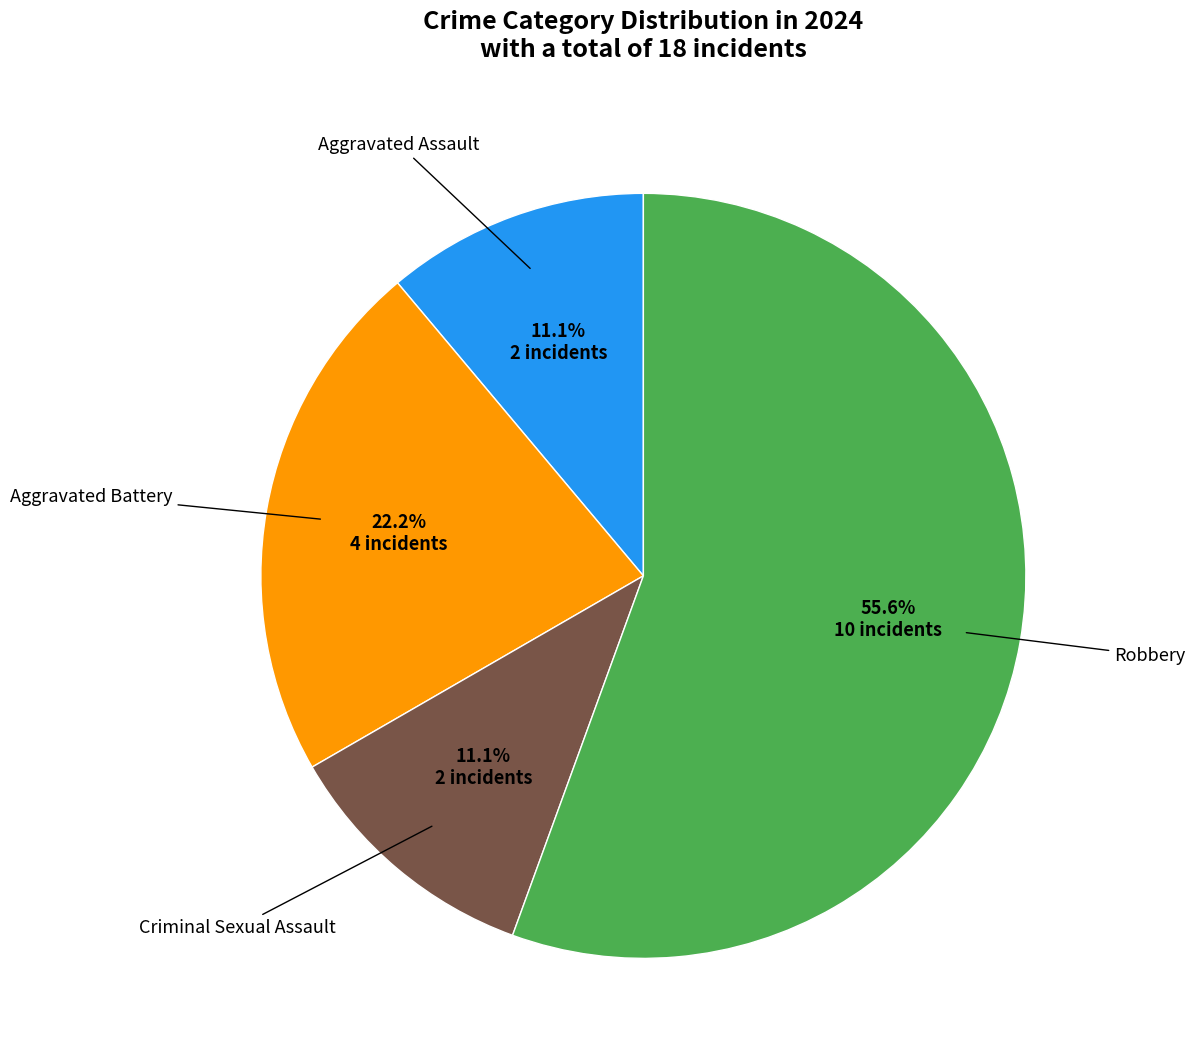

Is there a majority slice in this chart?

Yes